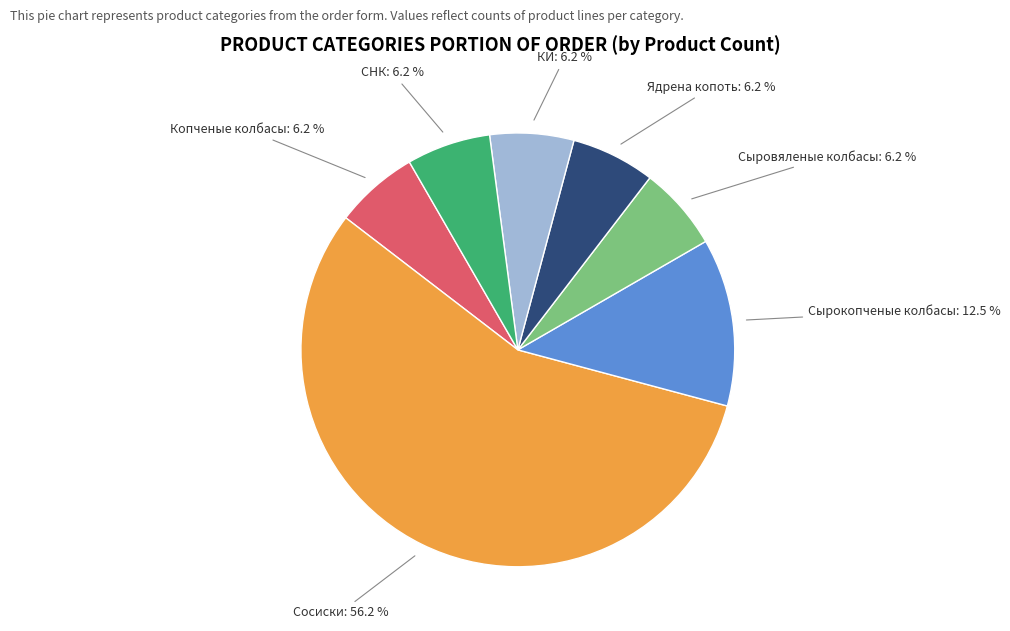

Is there a majority slice in this chart?

Yes